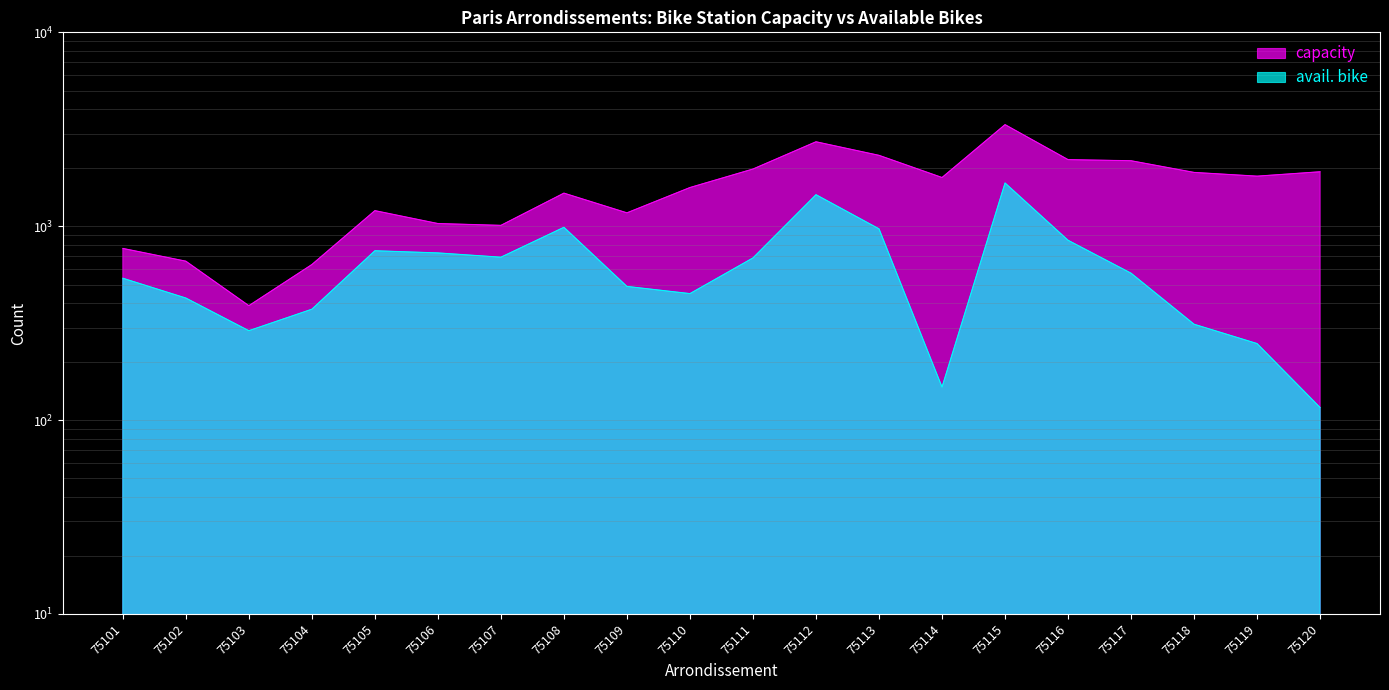

What is the value of the avail. bike point at the 19th from the left?

248